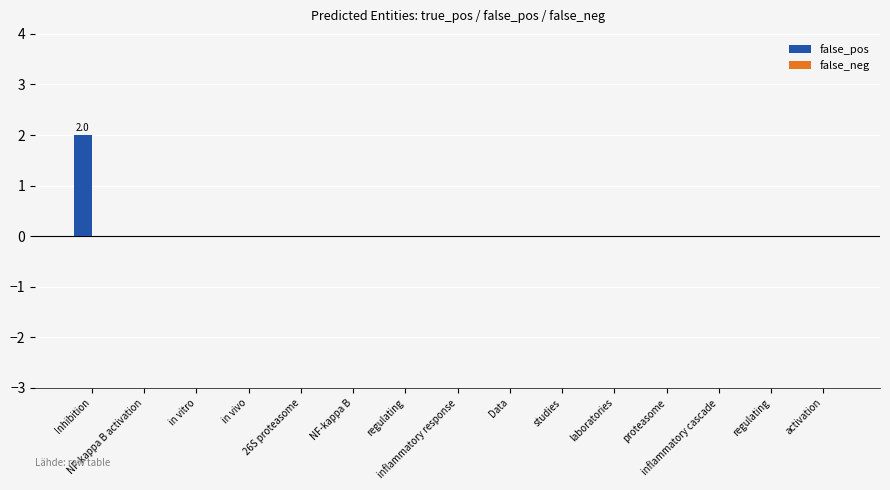

Are the bars grouped side by side (vs. stacked)?

No